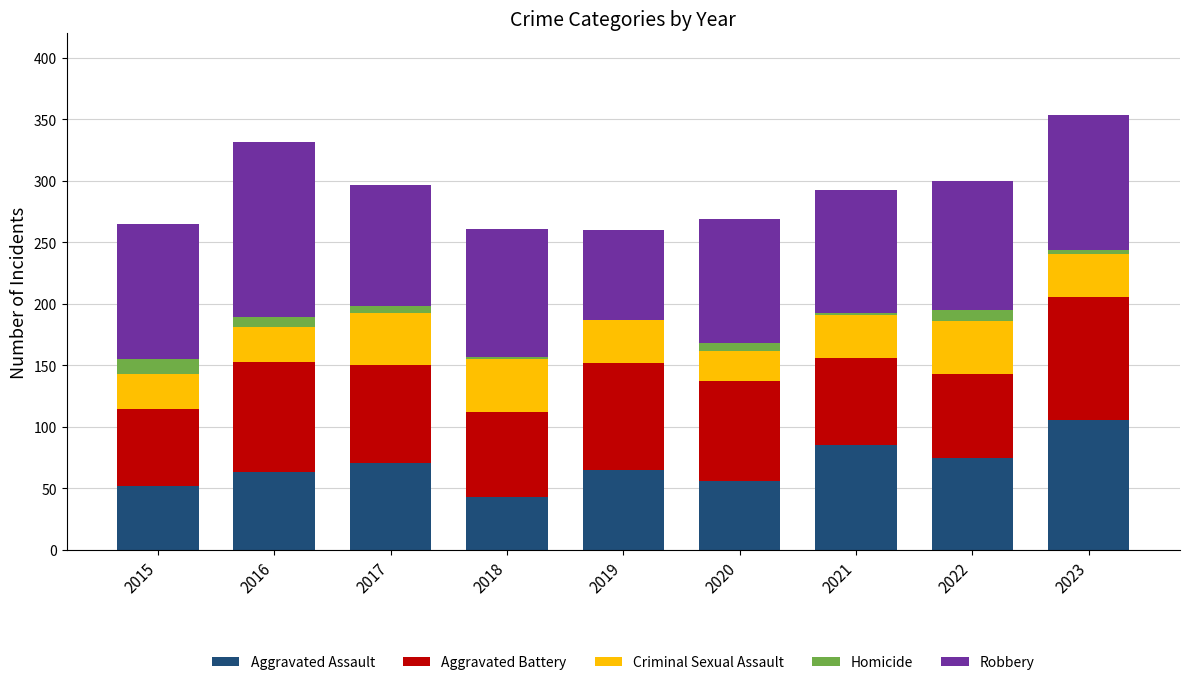

What is the total value across all series at 2022?

300